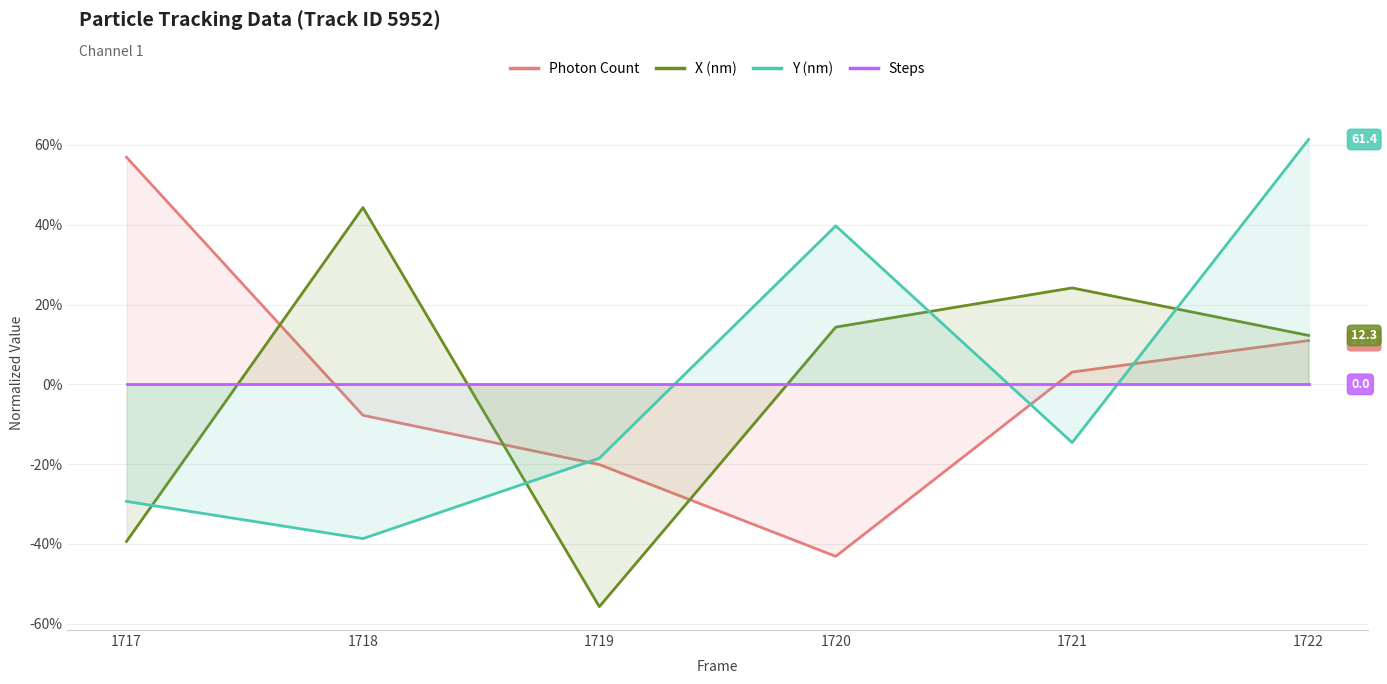

What is the total value across all series at 1719?

-94.3